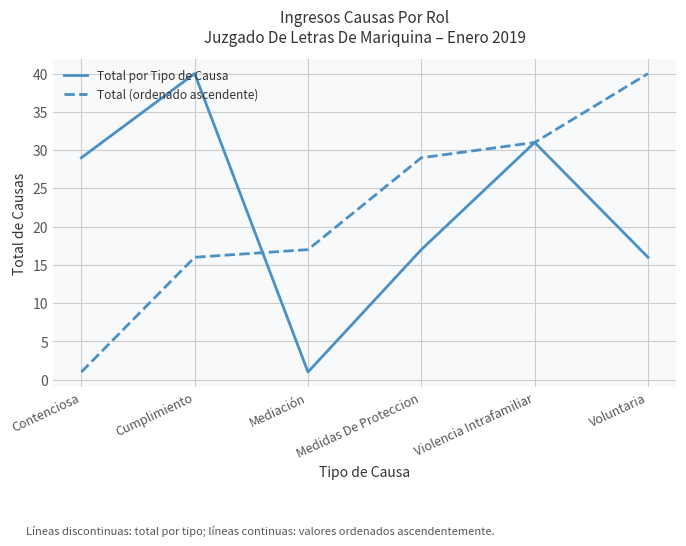

What position from the left is Medidas De Proteccion?

4